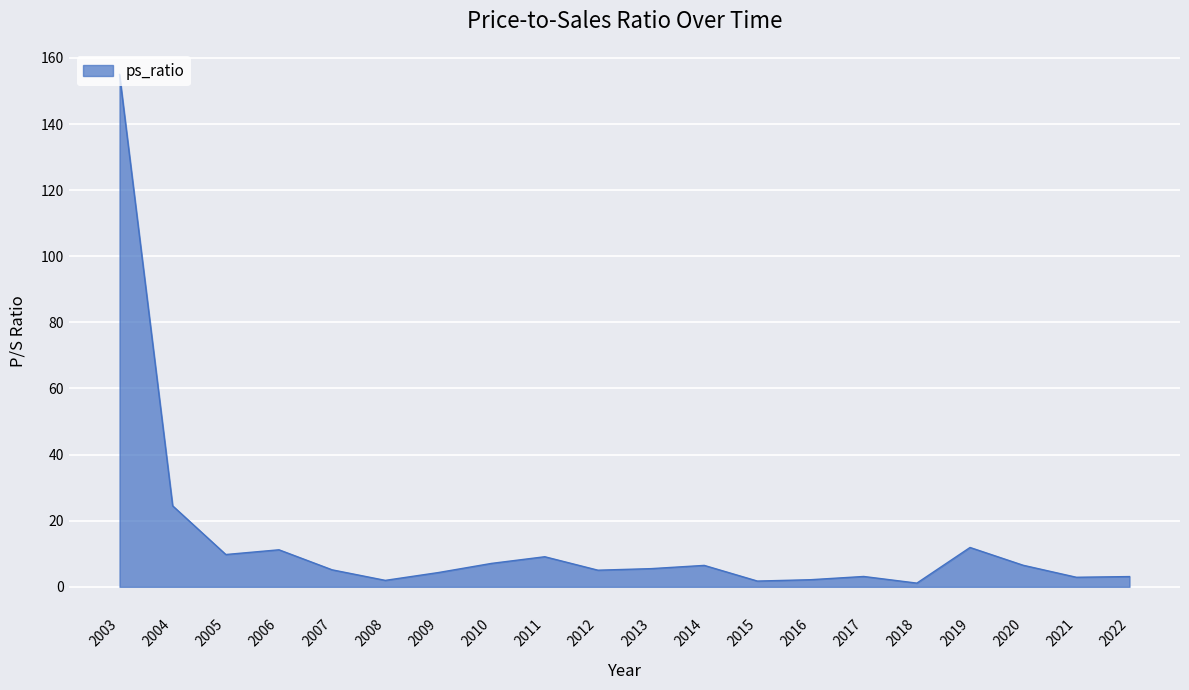

What is the difference between the values at 2004 and 2012?

19.5